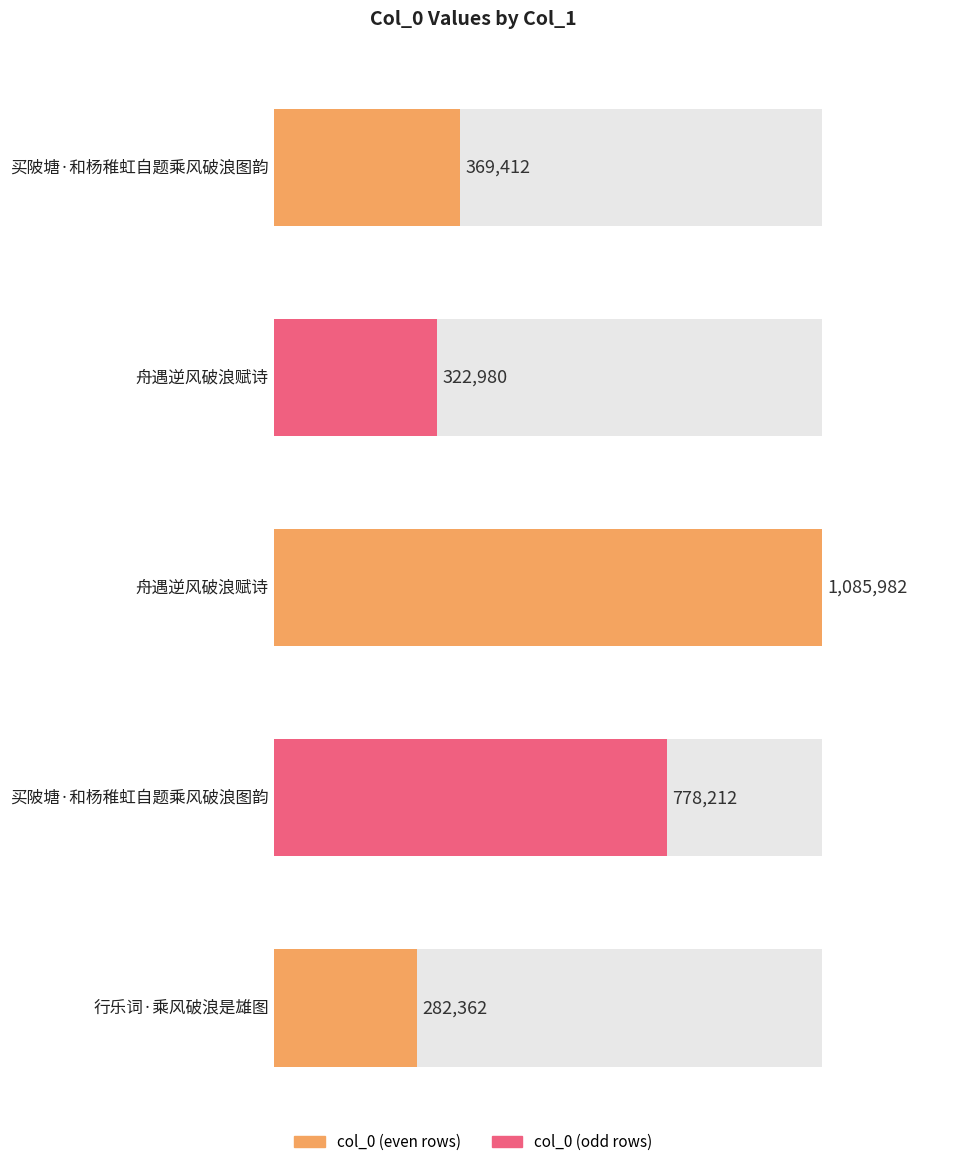

The chart shows a value of 501406 at 买陂塘·和杨稚虹自题乘风破浪图韵. True or false?

False